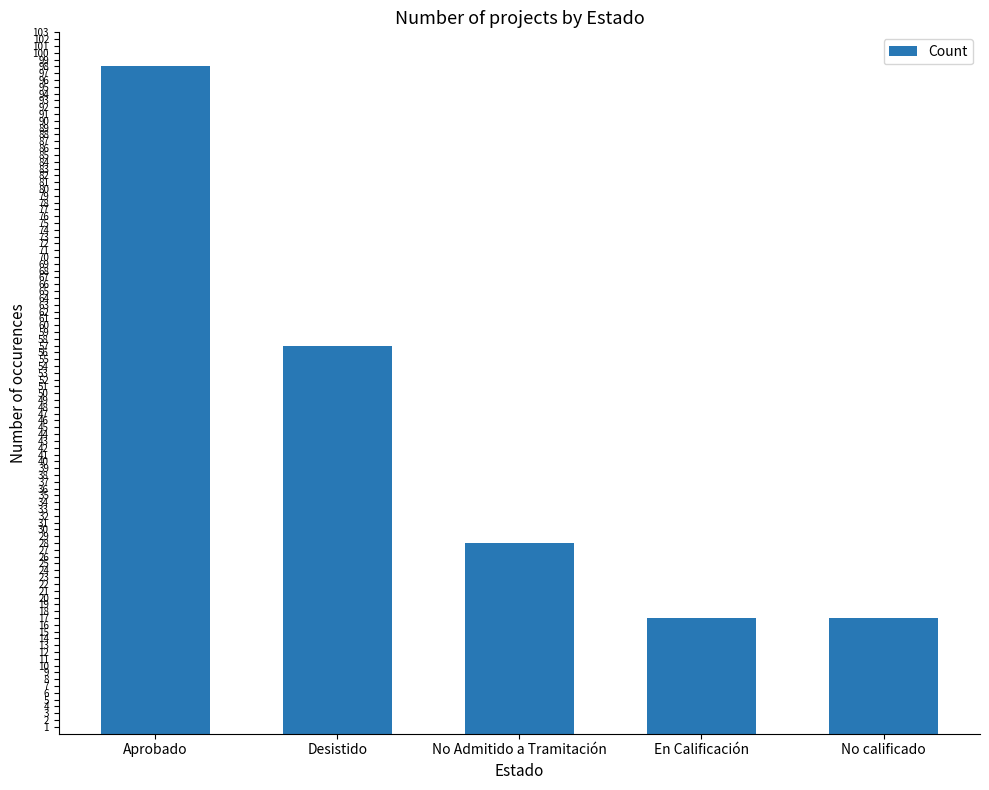

What is the difference between the maximum and second lowest values?

81